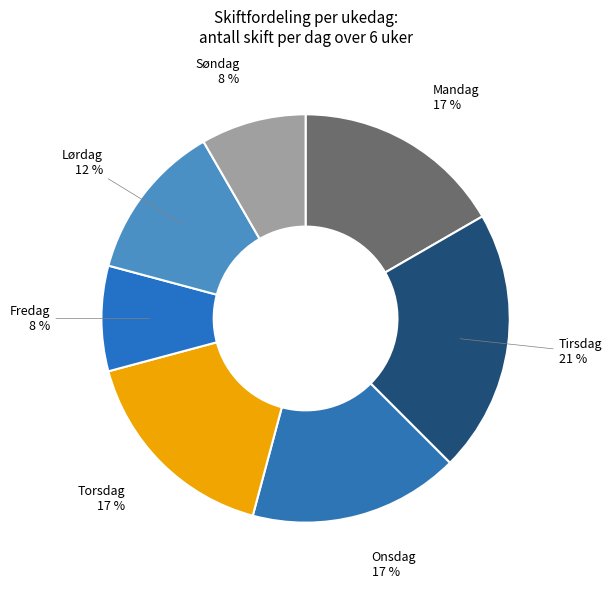

To the nearest percent, what is the difference between the largest and smallest slice percentages?

13%